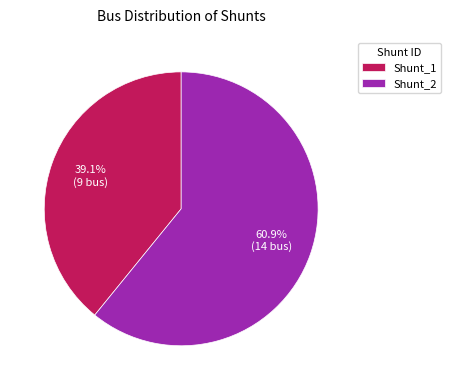

To the nearest percent, what is the average slice percentage?

50%